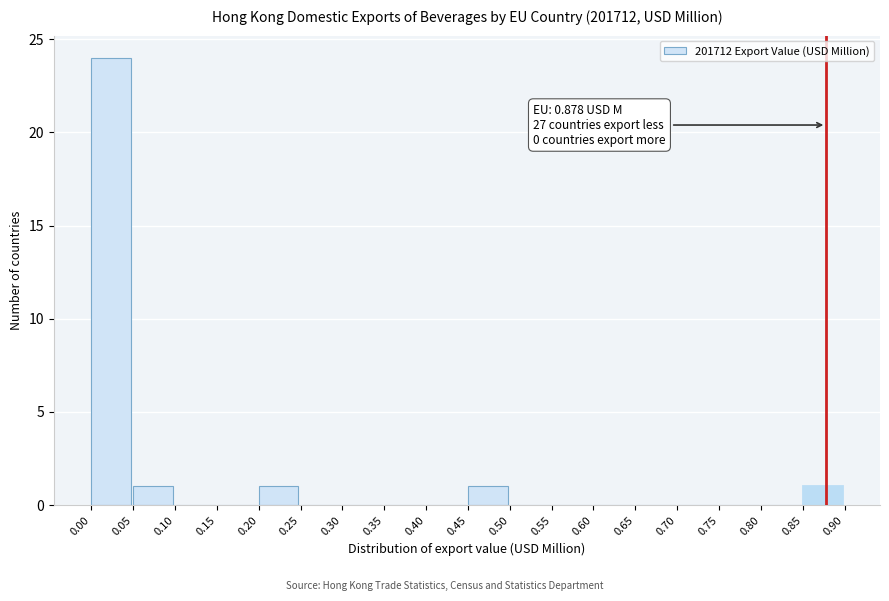

Over which range of the x-axis is the bar tallest?

0.00 to 0.05